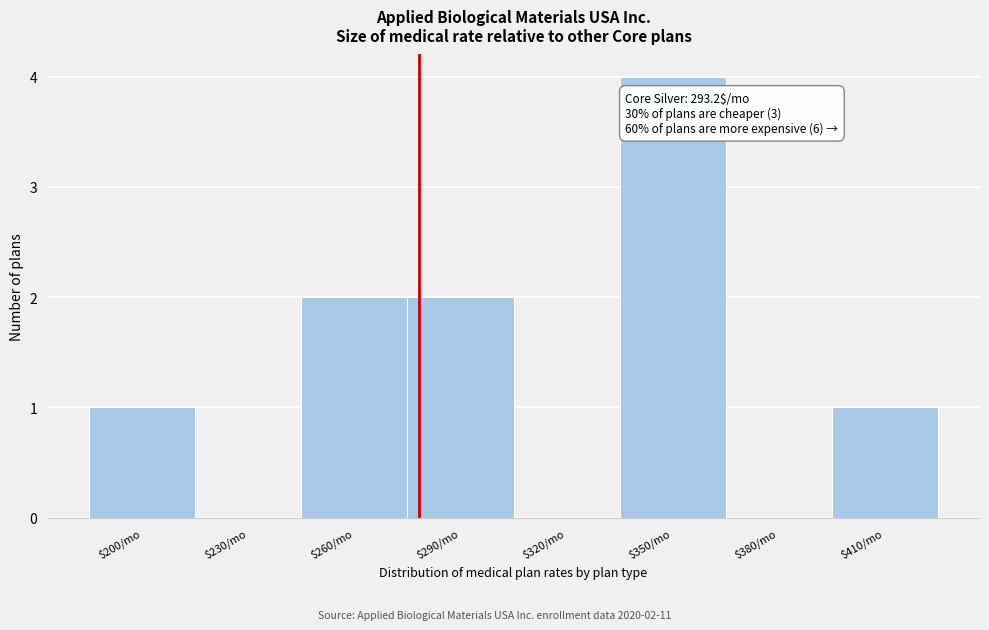

What is the sum of all values?

10